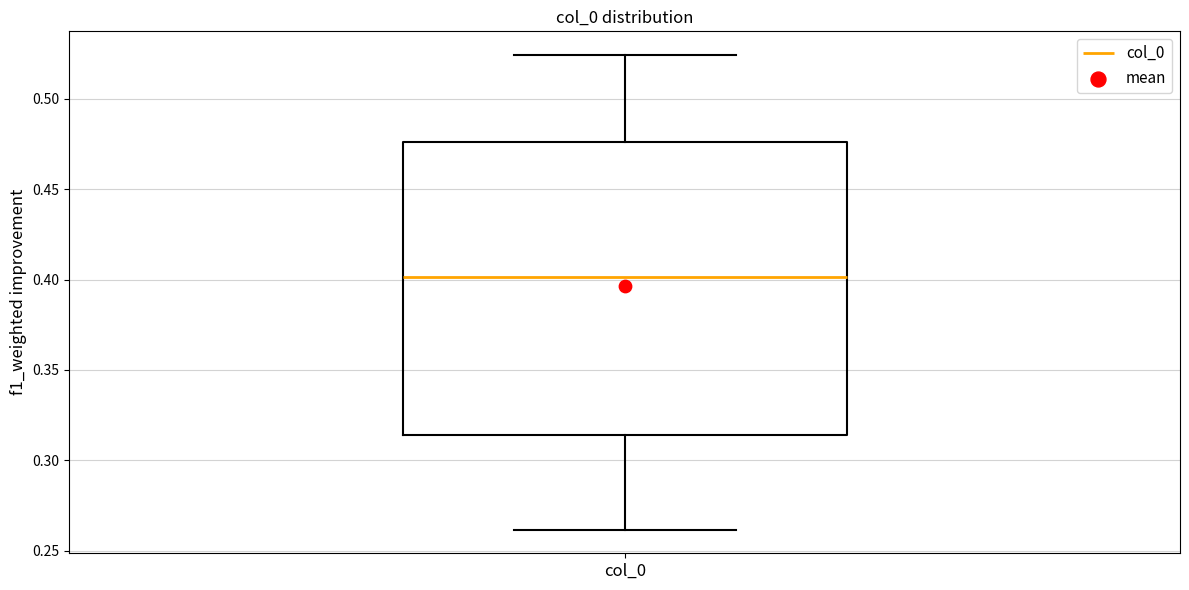

Transcribe this box plot: give where the median line is, the range the box spans, and where the two whiskers end, as read against the y-axis. The values are not printed on the chart, so give them approximately, as read against the axis.

median 0.400, box 0.315 to 0.475, whiskers 0.260 to 0.525